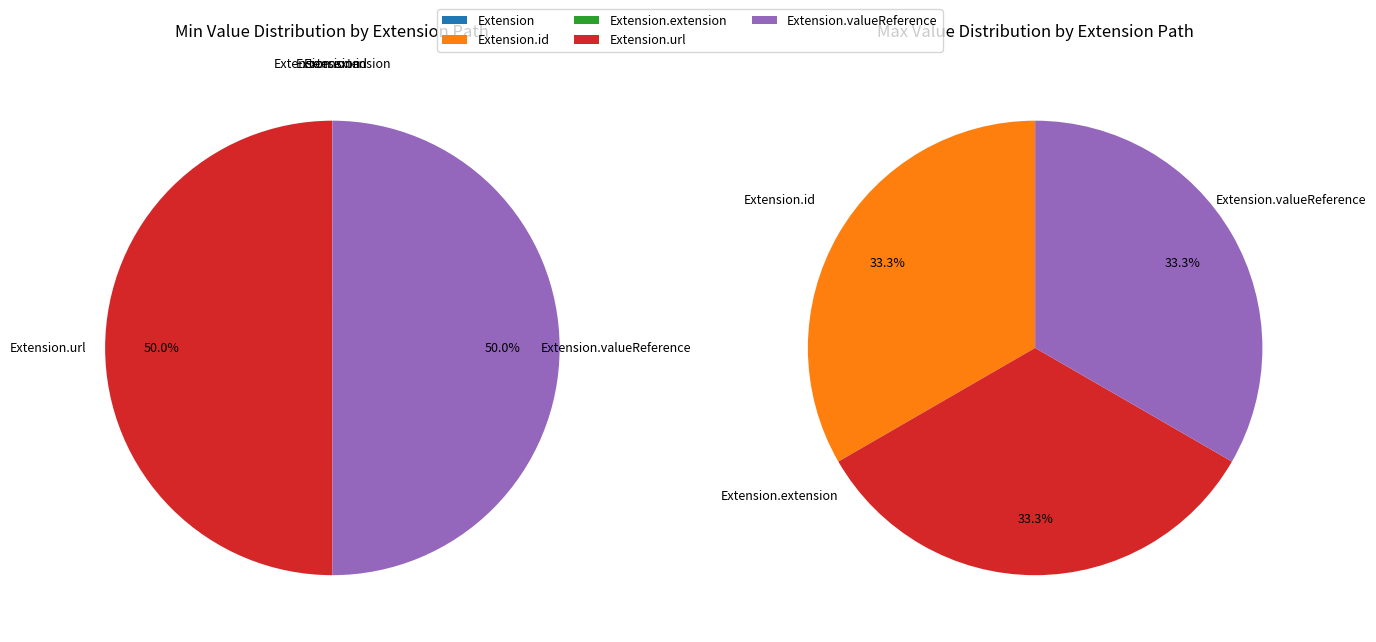

Is Extension.valueReference the majority of the pie?

No